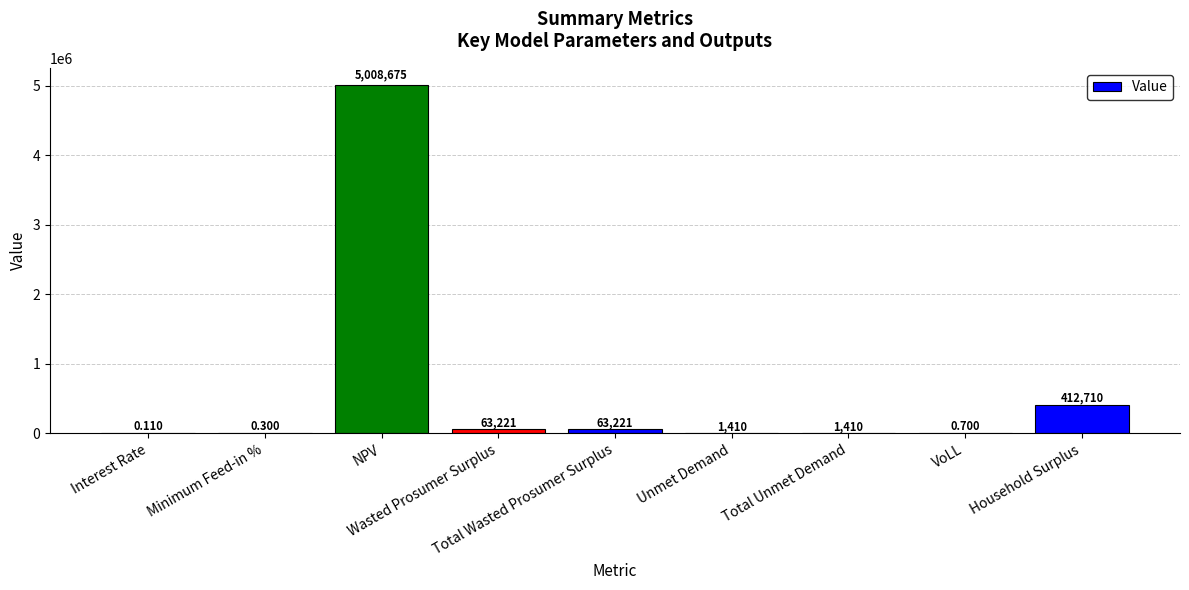

At which label is the value closest to 2504337?

Household Surplus